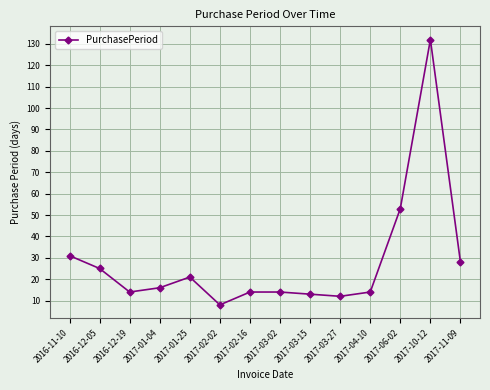

Which category has the highest value across all series?

2017-10-12